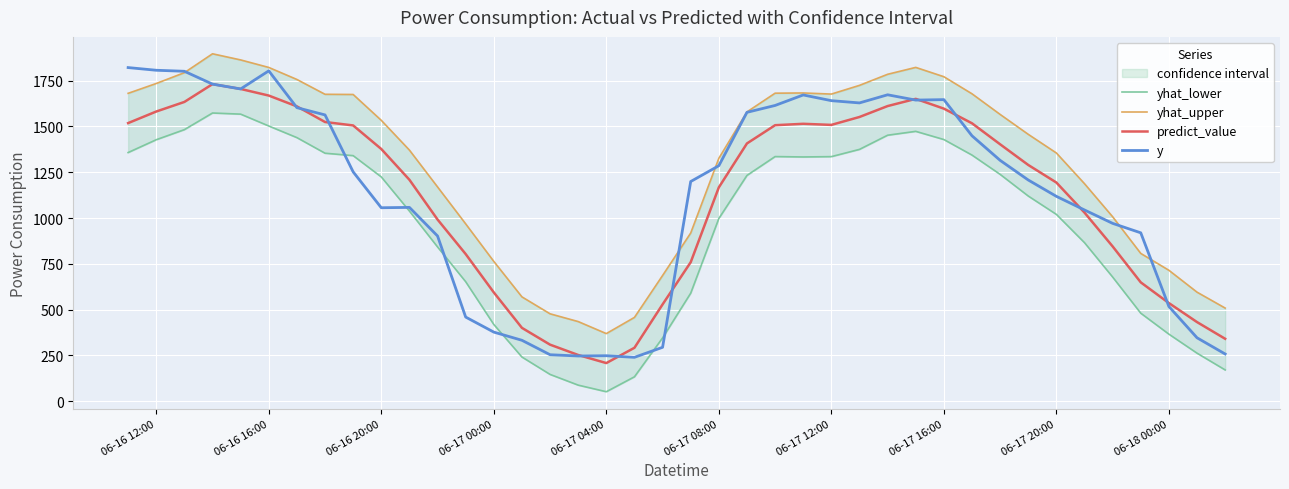

True or false: yhat_lower has more than 1 interior local peaks.

True